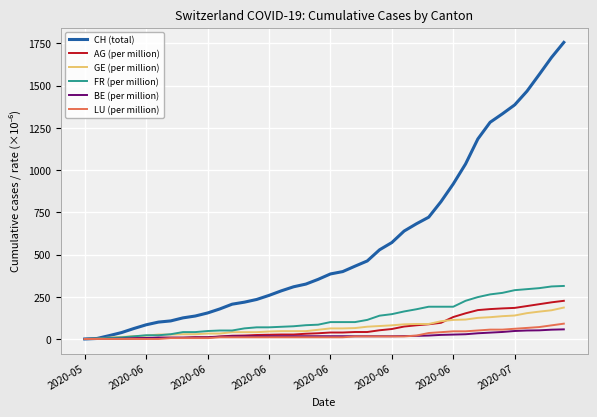

What are all the series names shown in the legend?

CH (total), AG (per million), GE (per million), FR (per million), BE (per million), LU (per million)